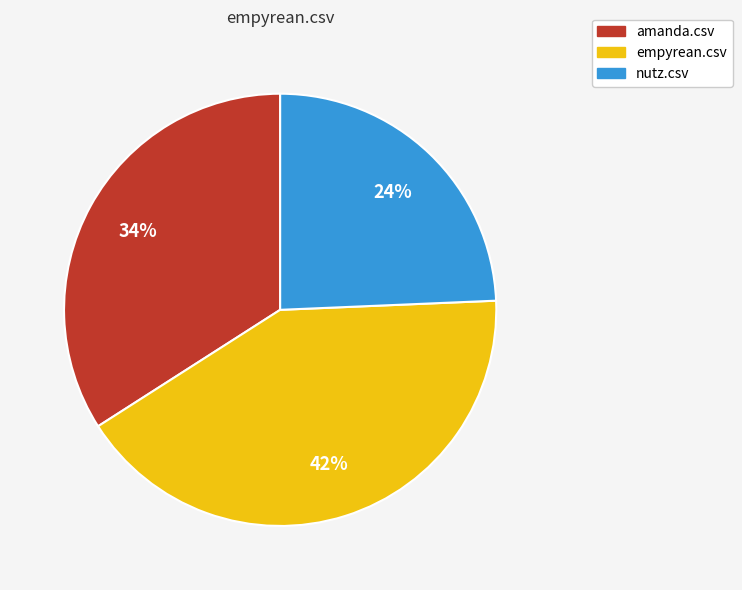

The amanda.csv slice represents 27% of the pie. True or false?

False